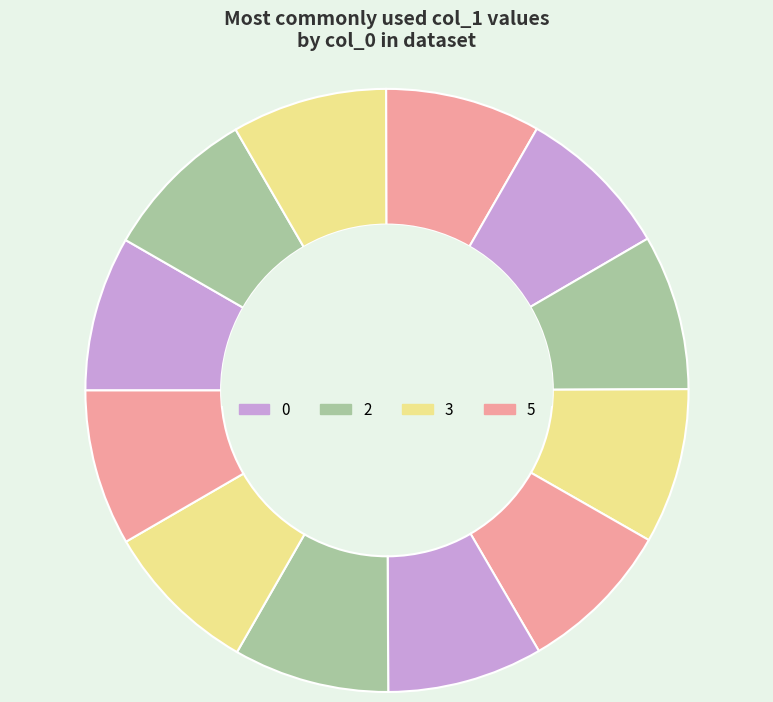

Rank the categories by value from lowest to highest.

0, 2, 3, 5, 6, 7, 8, 9, 10, 11, 12, 13